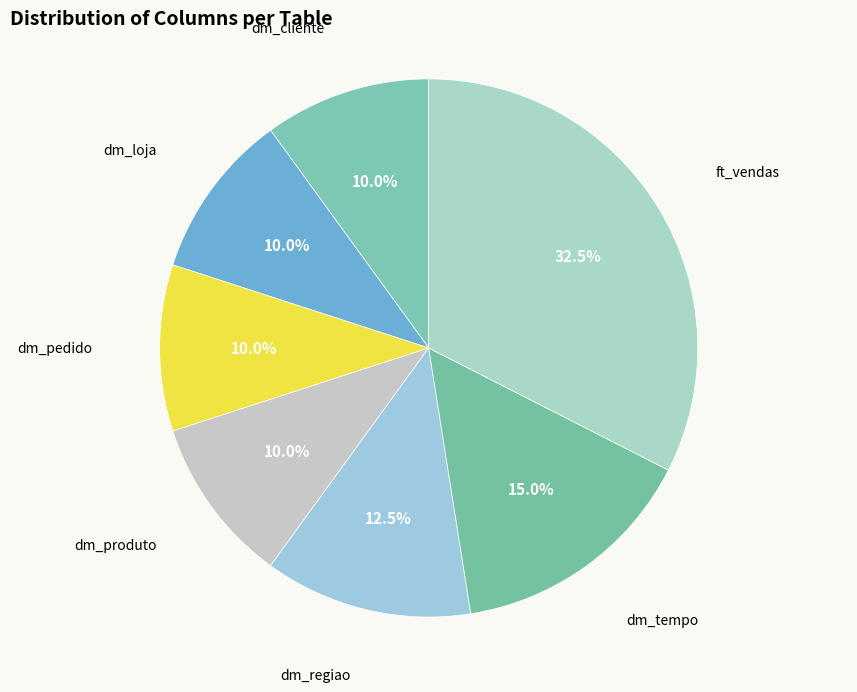

Count the number of slices in the pie.

7